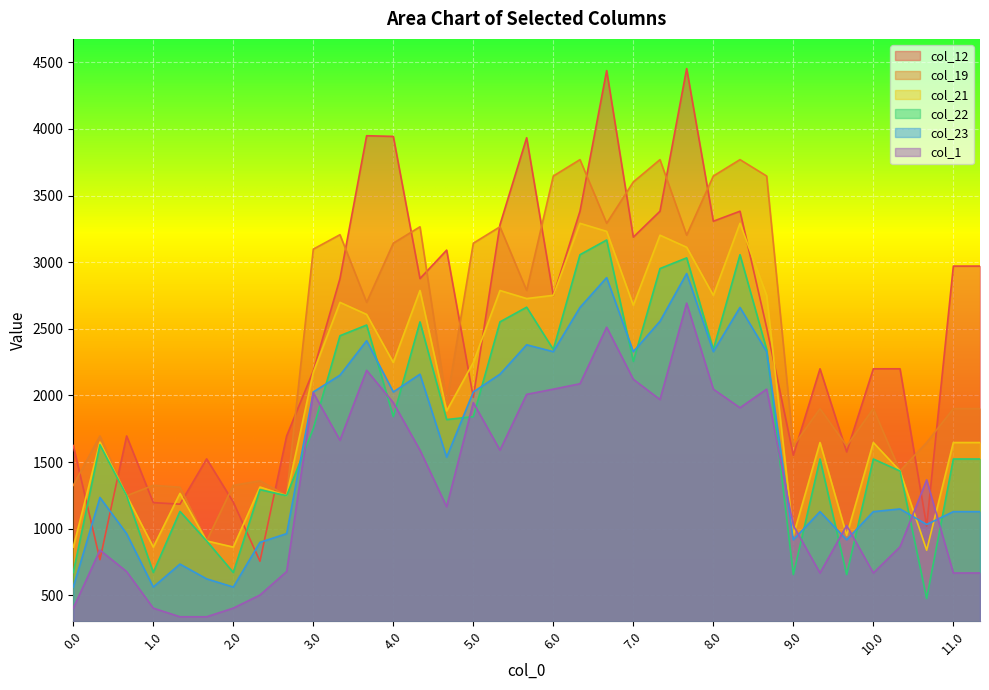

True or false: col_12 has more than 1 interior local peaks.

True